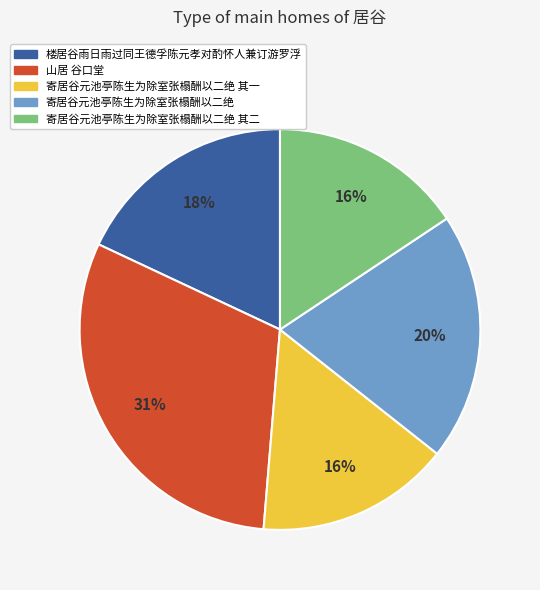

The 寄居谷元池亭陈生为除室张榻酬以二绝 其一 slice represents 16% of the pie. True or false?

True